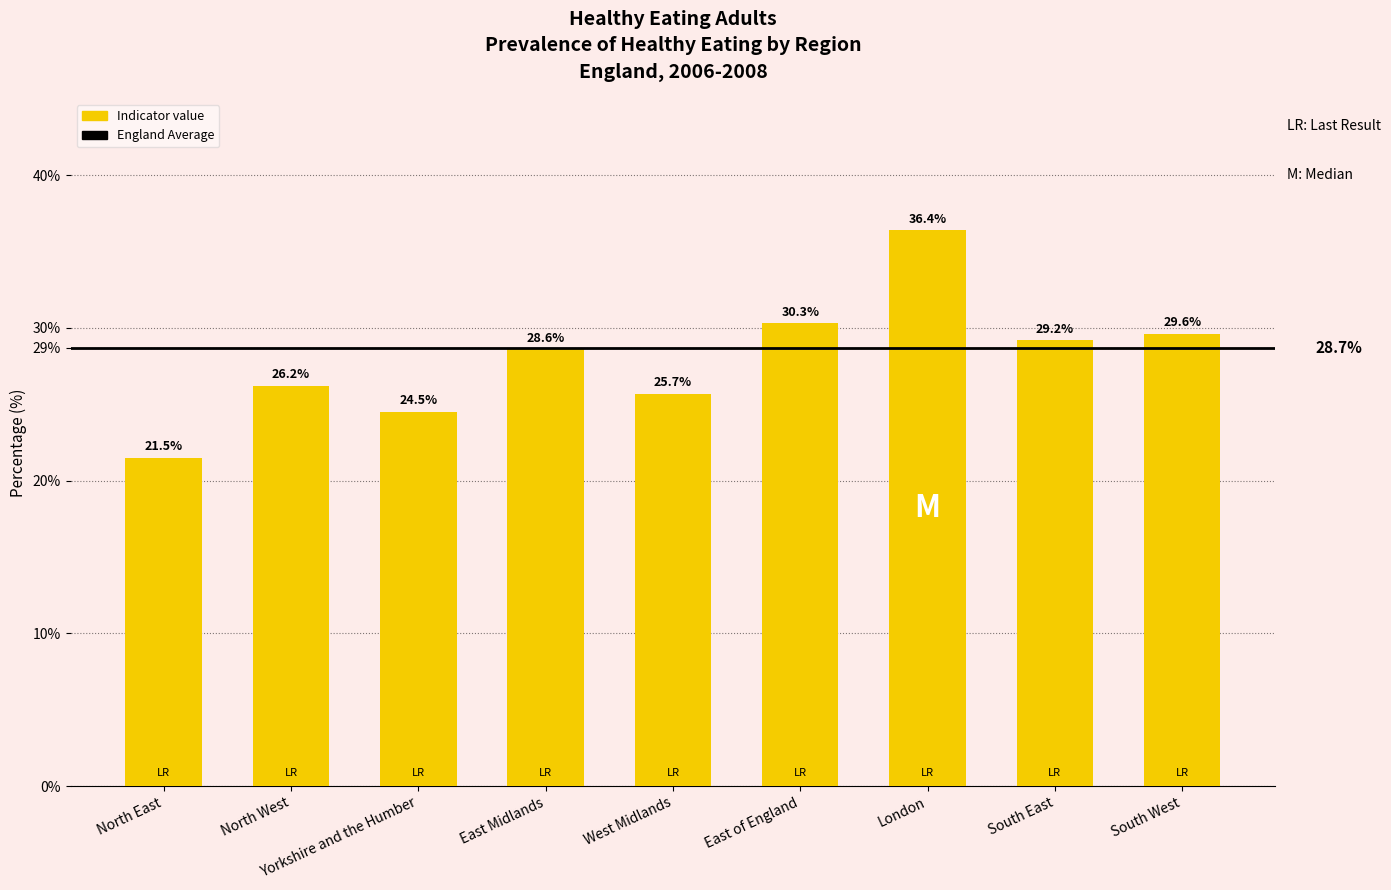

List the labels in order of value, largest first.

London, East of England, South West, South East, East Midlands, North West, West Midlands, Yorkshire and the Humber, North East